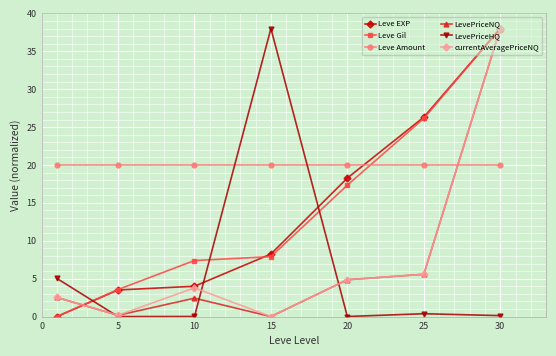

What is the maximum value for Leve Amount?

20.0